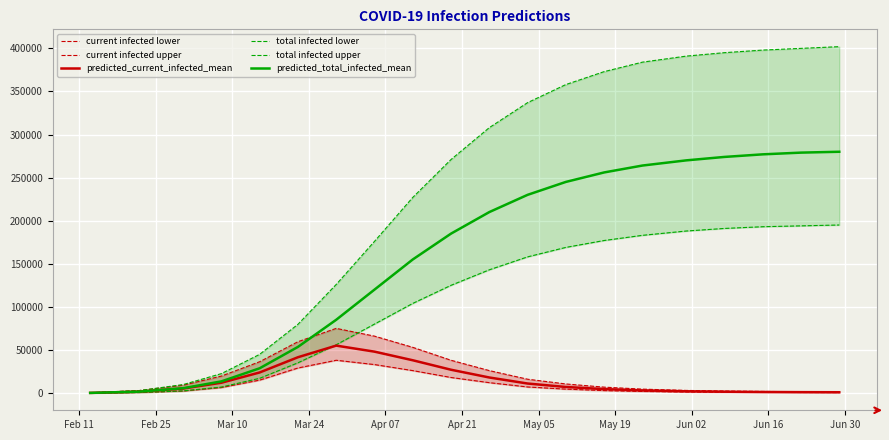

What is the difference between the second highest and minimum values in the predicted_total_infected_mean series?

278863